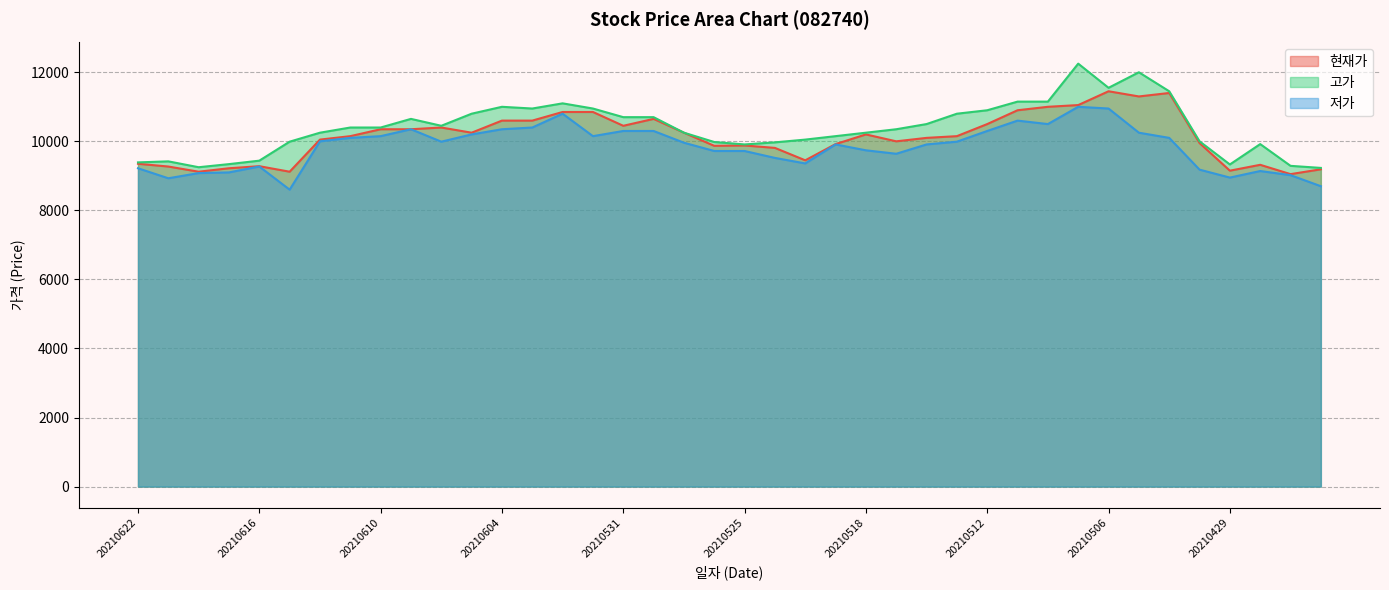

The value of 현재가 at 20210524 is 6046. True or false?

False